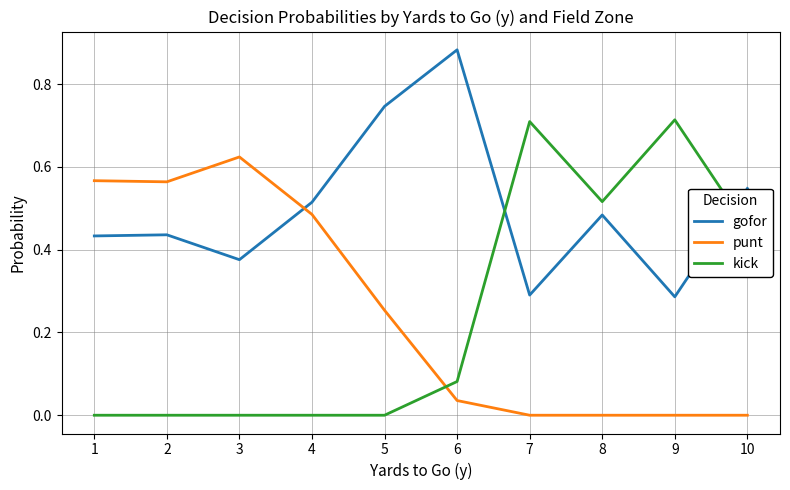

What are all the series names shown in the legend?

gofor, punt, kick